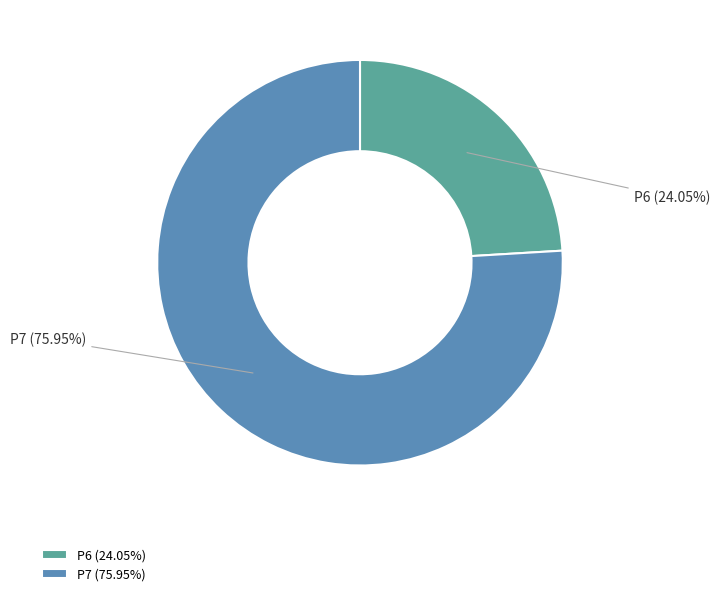

To the nearest percent, what is the difference between the largest and smallest slice percentages?

52%